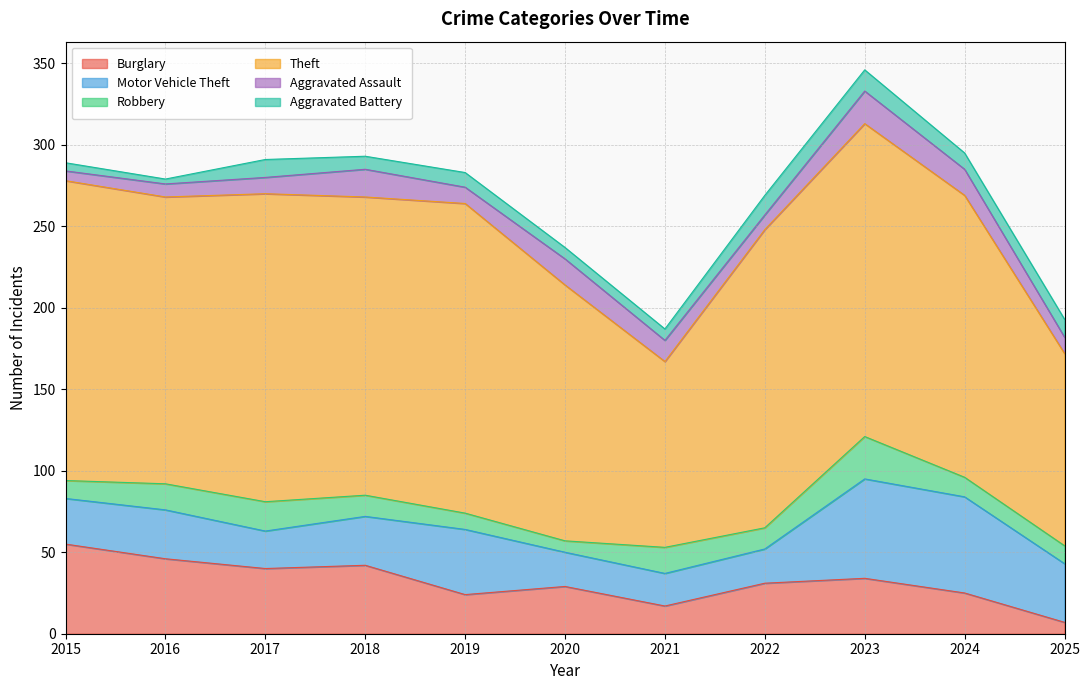

How many interior local peaks does the Aggravated Assault series have?

3